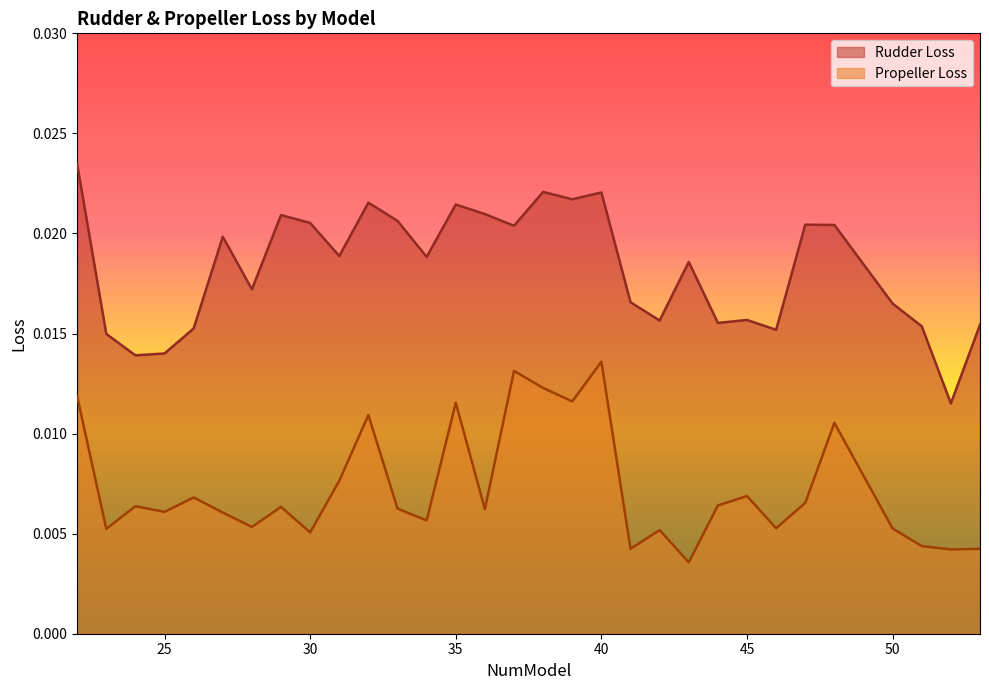

True or false: Rudder Loss and Propeller Loss cross at least once.

False